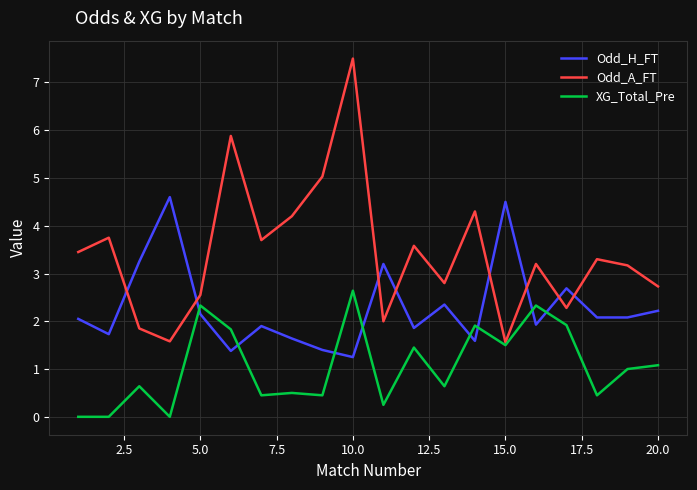

How many intersections are there between XG_Total_Pre and Odd_H_FT?

8